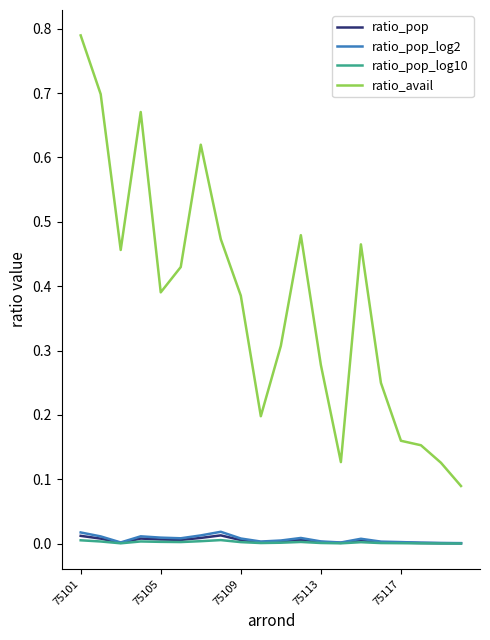

Which series has the largest range (max minus min)?

ratio_avail